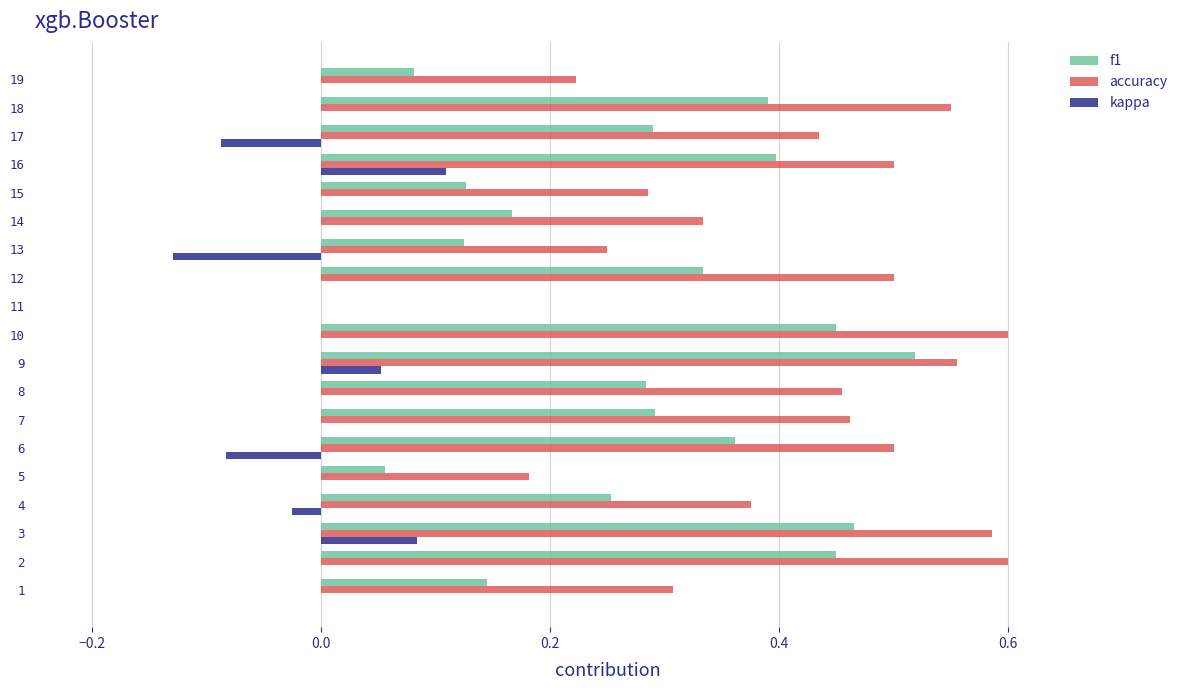

Which series changed the most between 6 and 16?

kappa